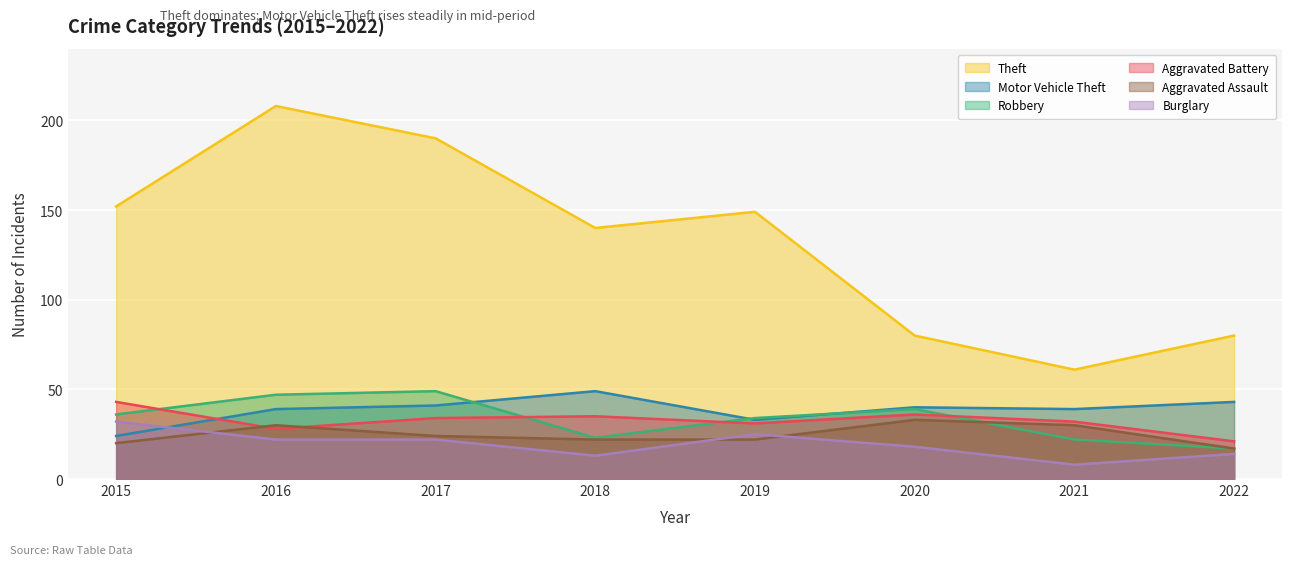

Reading left to right, what are all the values shown in this chart?

Theft: 152	208	190	140	149	80	61	80
Robbery: 36	47	49	23	34	39	22	17
Motor Vehicle Theft: 24	39	41	49	33	40	39	43
Aggravated Battery: 43	28	34	35	31	36	32	21
Burglary: 32	22	22	13	25	18	8	14
Aggravated Assault: 20	30	24	22	22	33	30	17